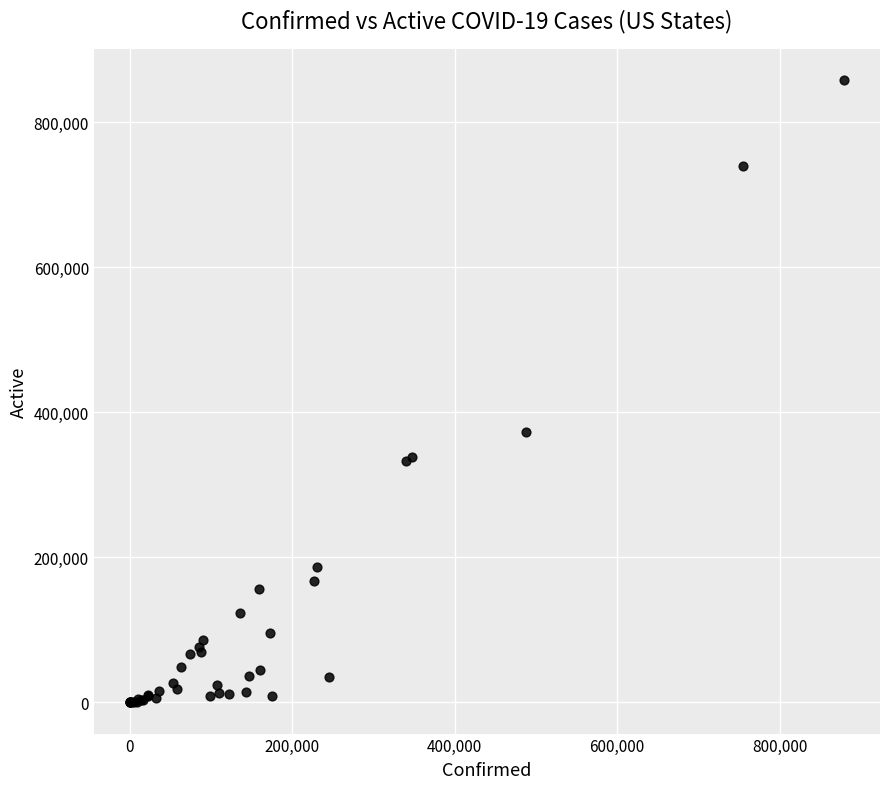

What Y value in the scatter plot is closest to 429356?

372562